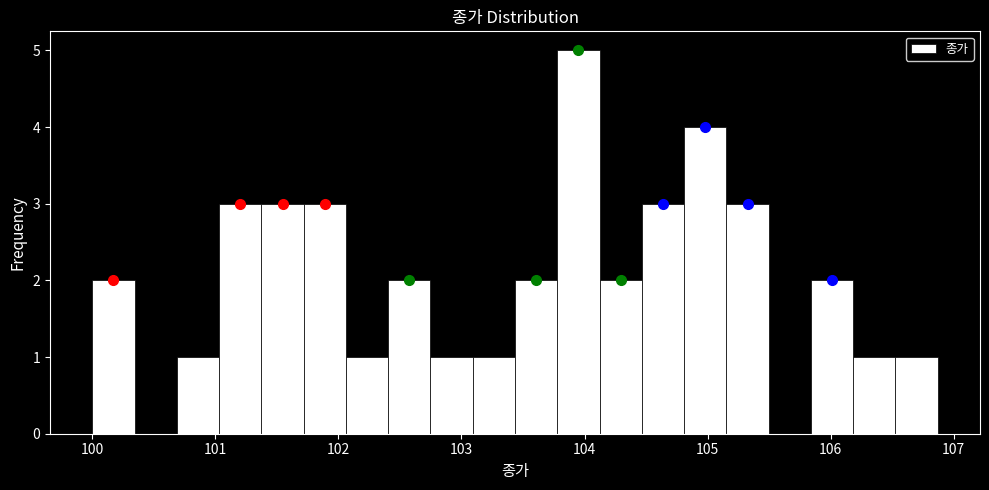

Read against the x-axis, roughly where is the centre of the tallest bar?

104.0